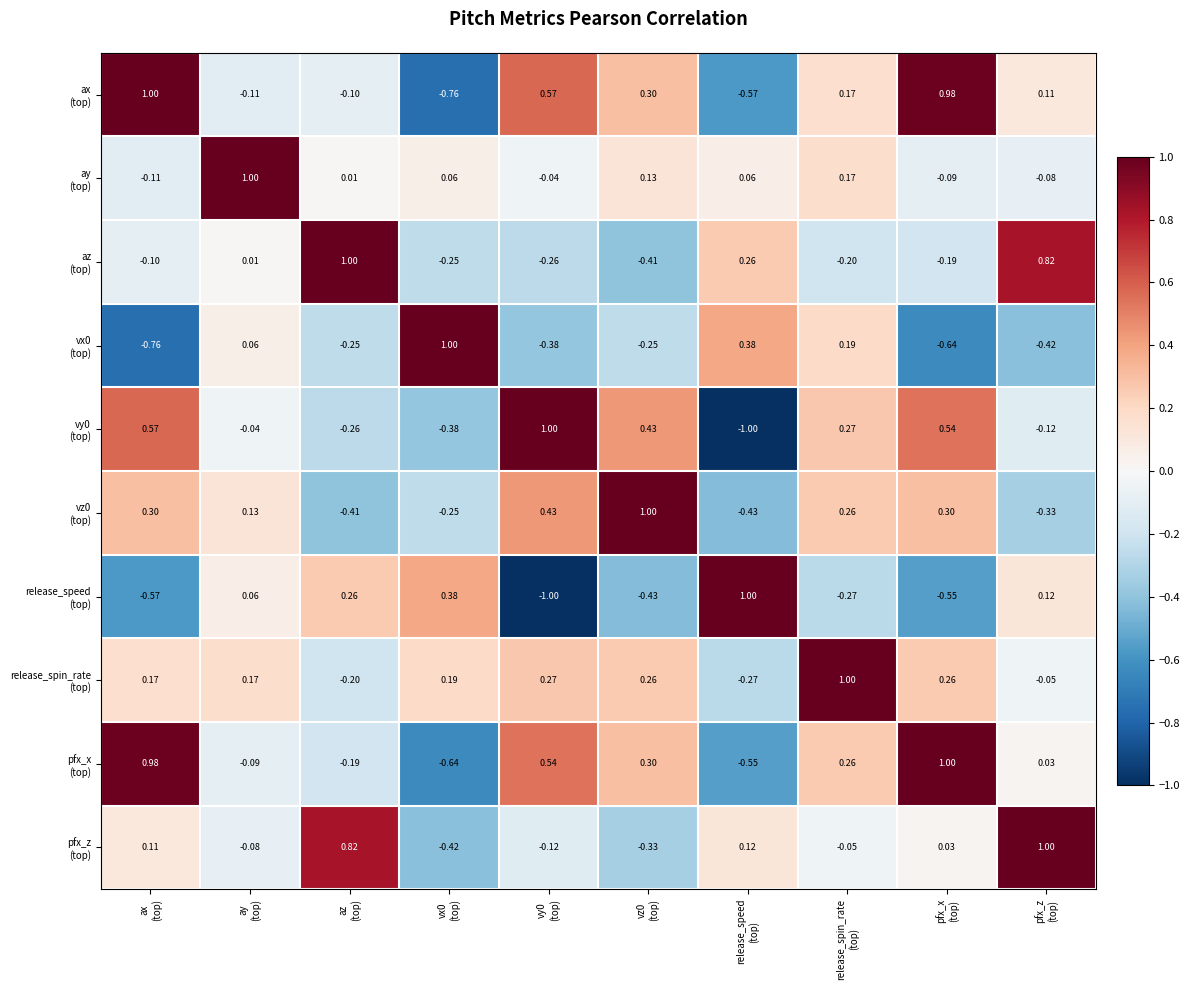

At which category does the chart reach its minimum across all series?

release_speed
(top)